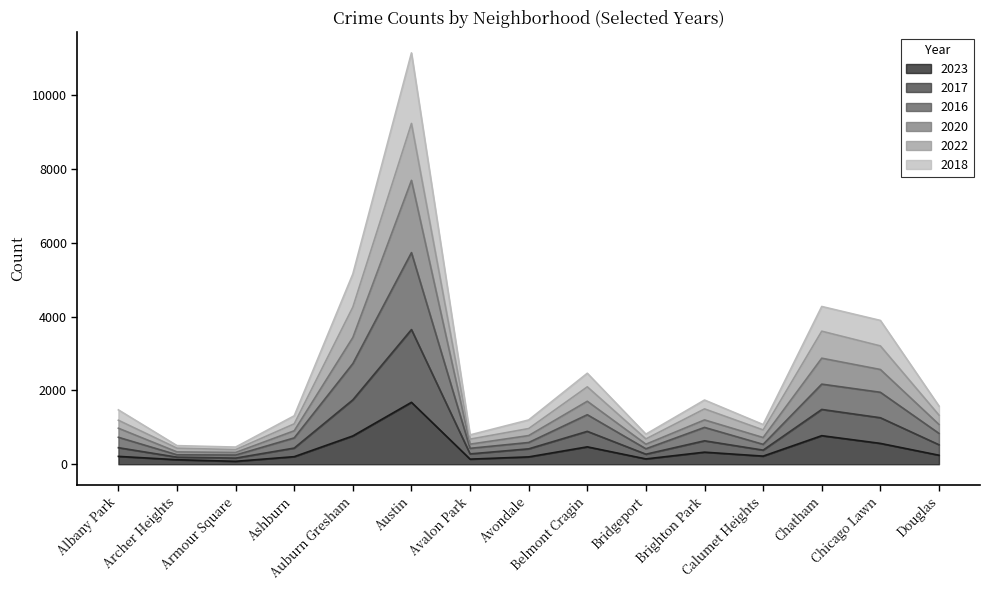

List the labels in order of 2022 value, smallest first.

Armour Square, Archer Heights, Bridgeport, Avalon Park, Calumet Heights, Avondale, Ashburn, Albany Park, Douglas, Brighton Park, Belmont Cragin, Chicago Lawn, Chatham, Auburn Gresham, Austin